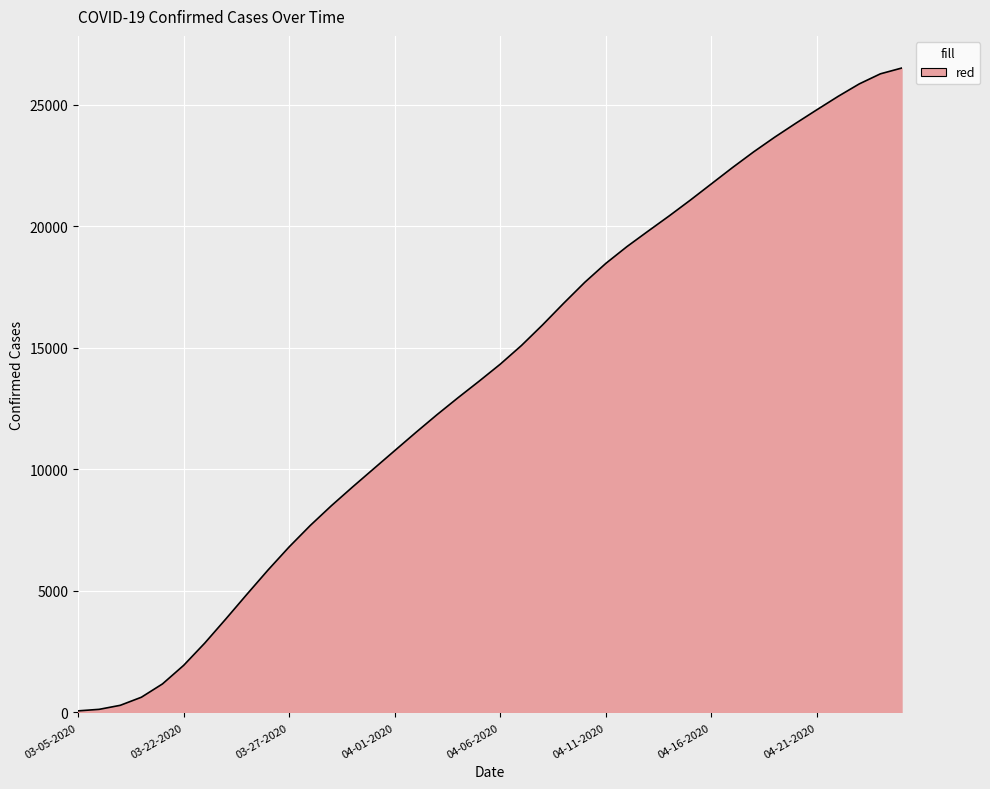

What is the difference between the maximum and minimum values?

26437.5